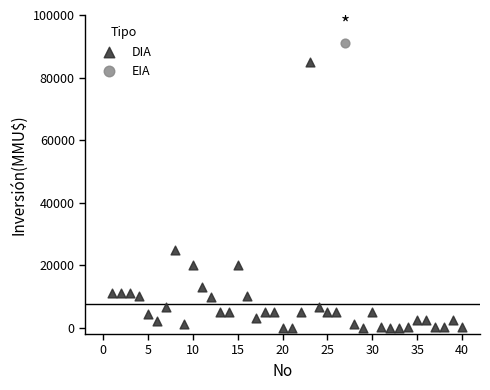

What are all the series names shown in the legend?

DIA, EIA